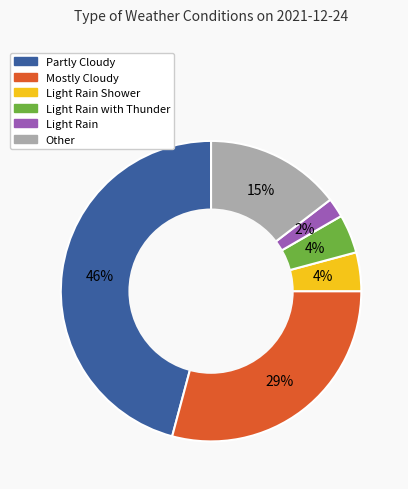

How many slices are in this pie chart?

6